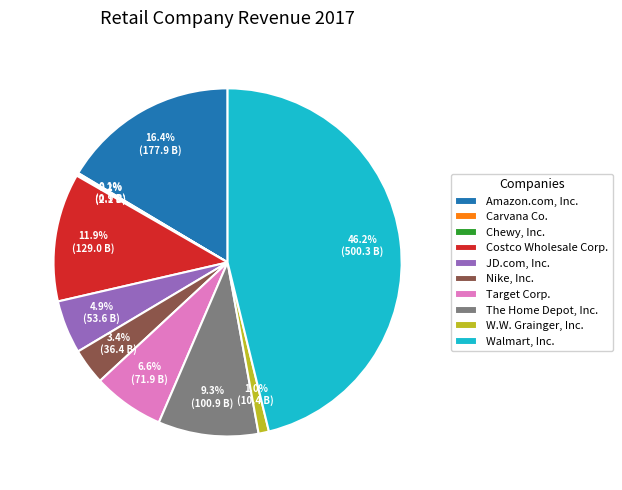

True or false: The Home Depot, Inc. accounts for 9% of the total.

True